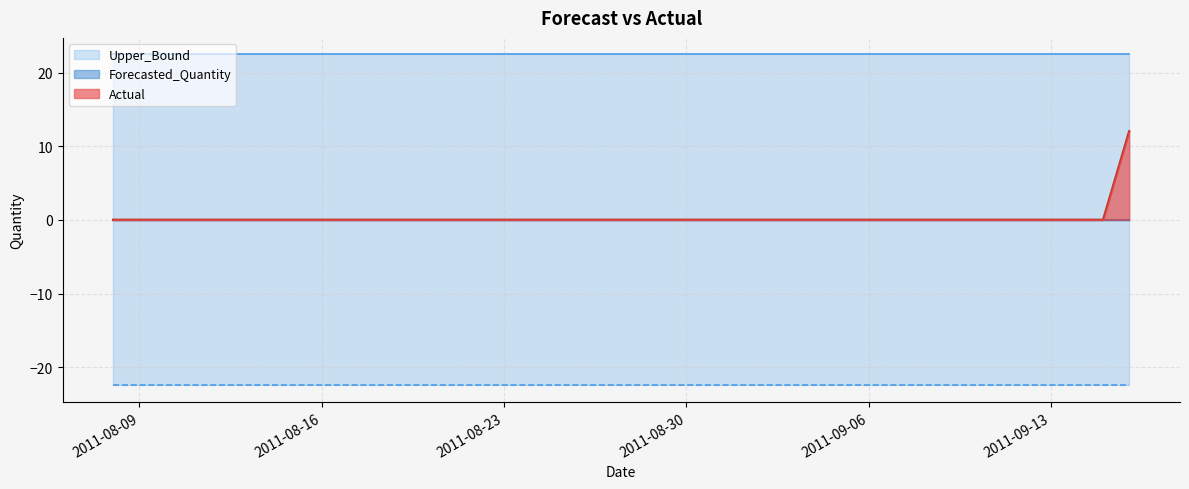

Between 2011-08-16 and 2011-08-25, which is larger?

2011-08-16